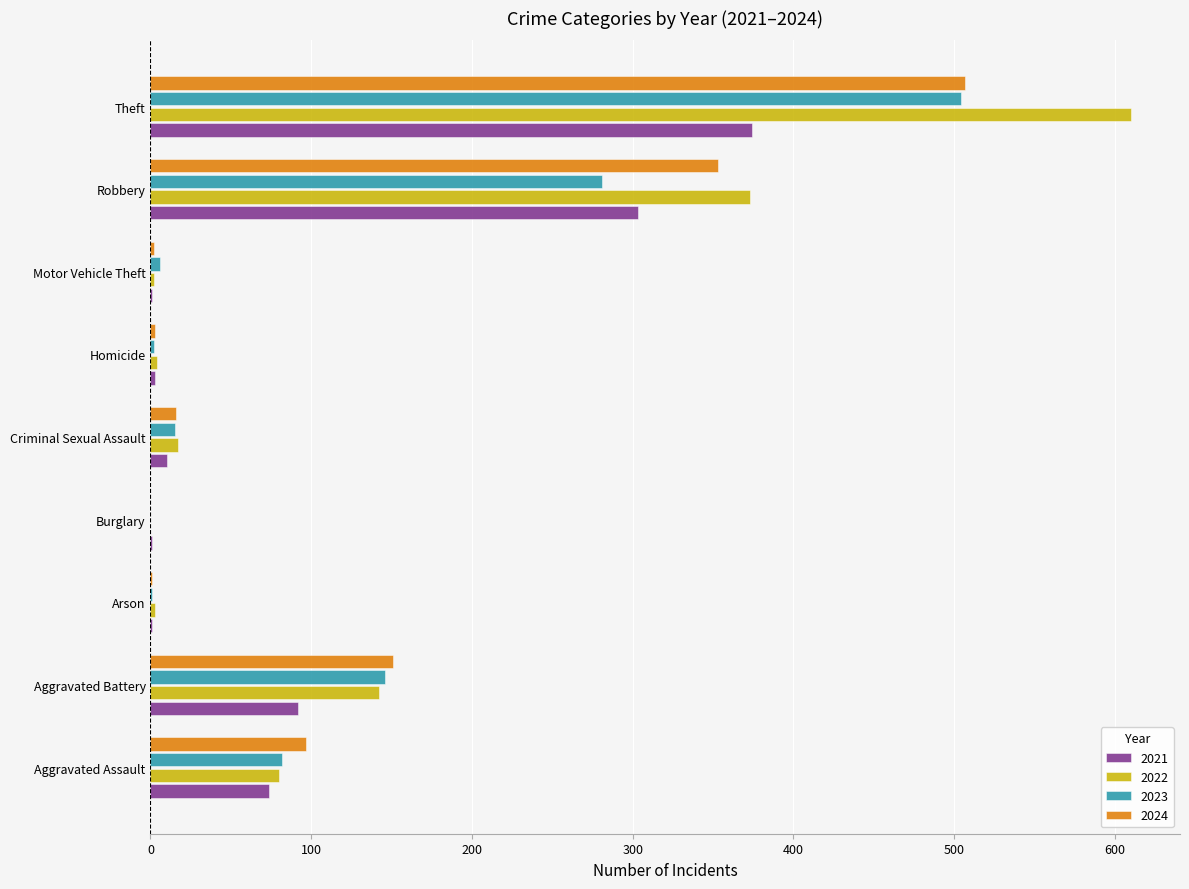

What is the average value of the 2021 series?

95